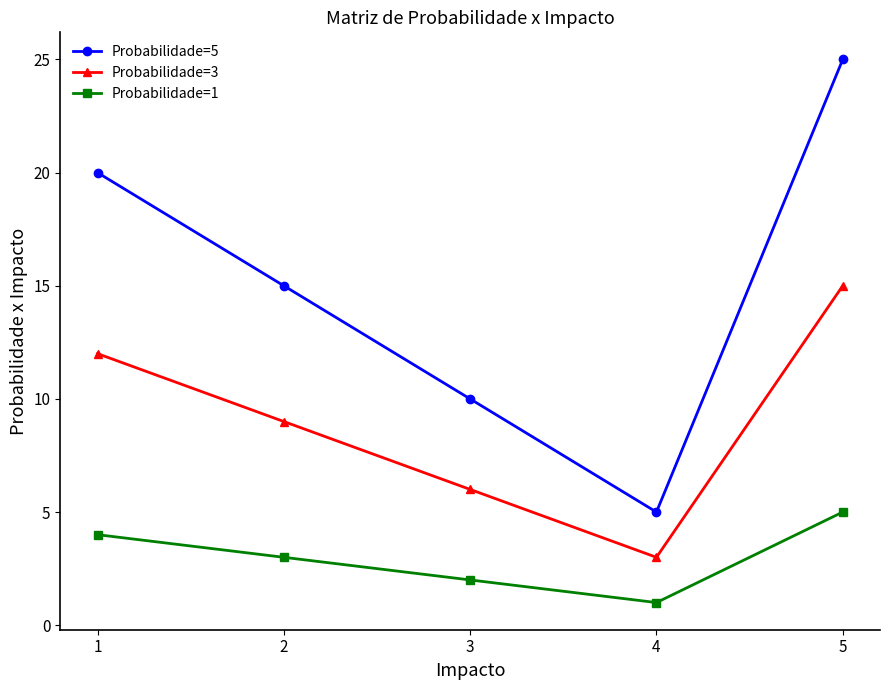

What is the difference between the Probabilidade=1 values at 4 and 1?

3